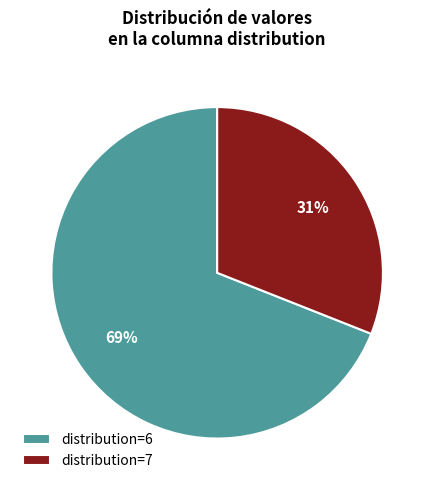

Which slice represents more than half of the pie?

distribution=6